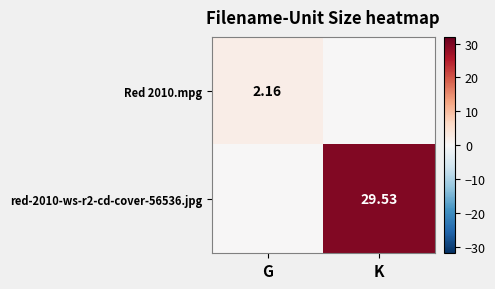

What is the difference between the Red 2010.mpg values at G and K?

2.2